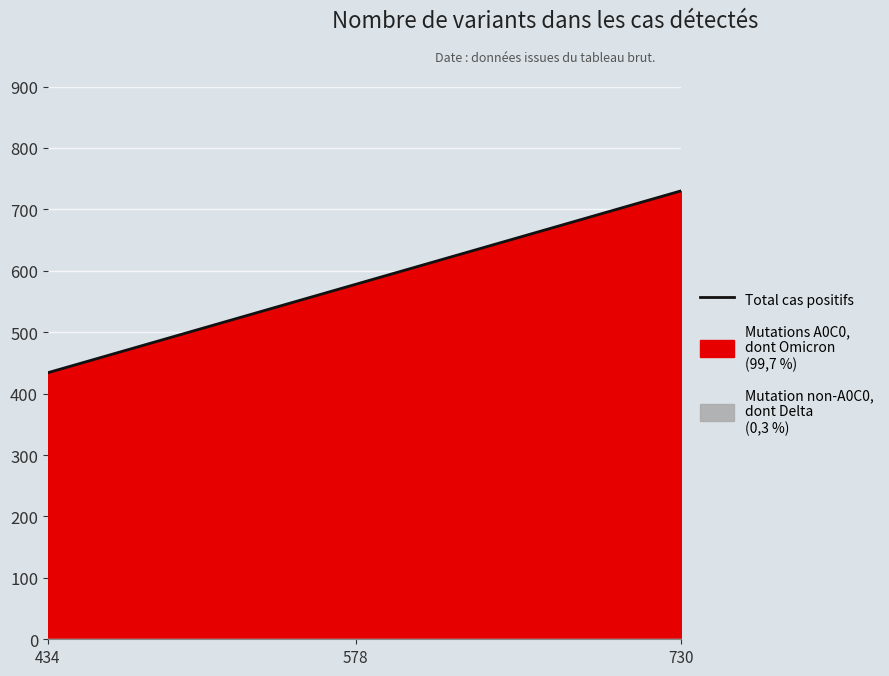

Reading left to right, what are all the values shown in this chart?

434=434	578=578	730=730